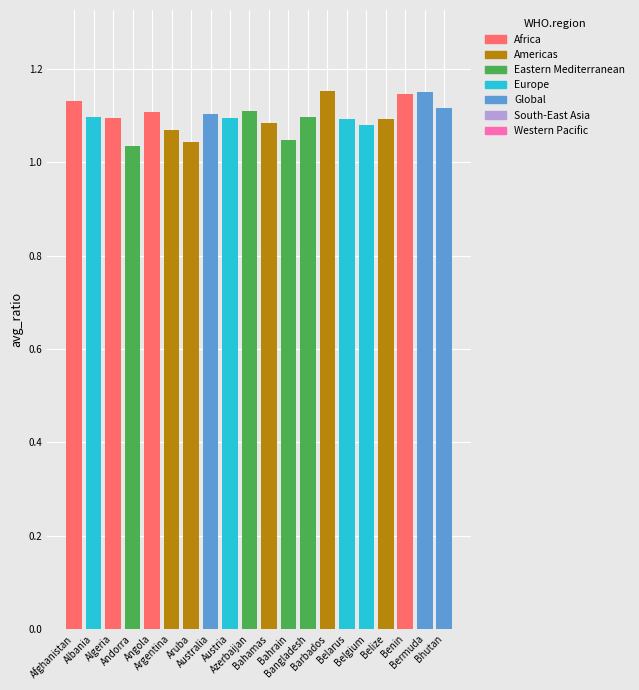

How many categories are shown in the chart?

20